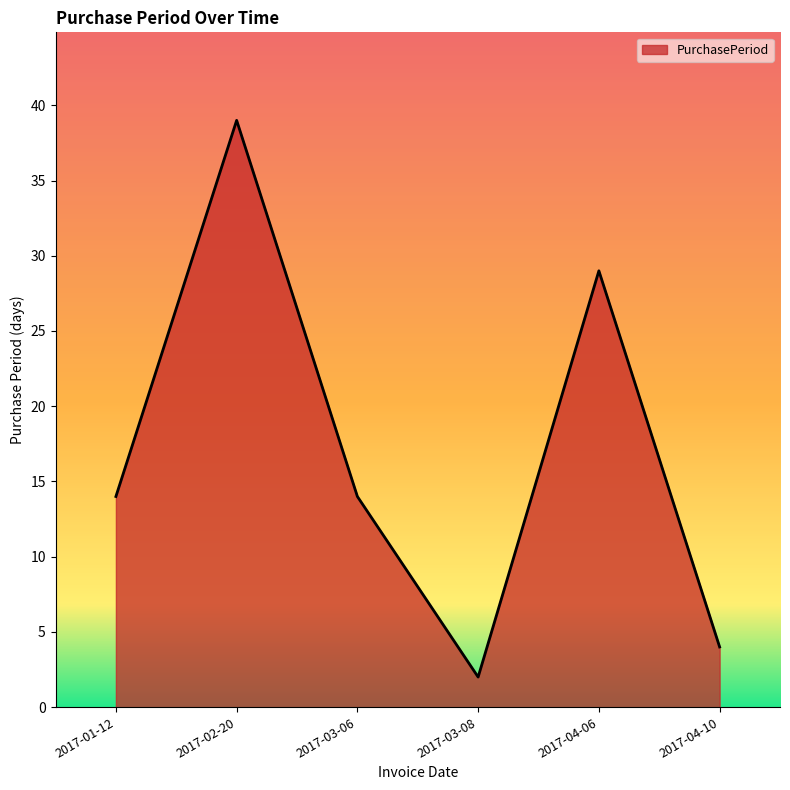

What is the ratio of the value at 2017-01-12 to the value at 2017-04-10?

3.5